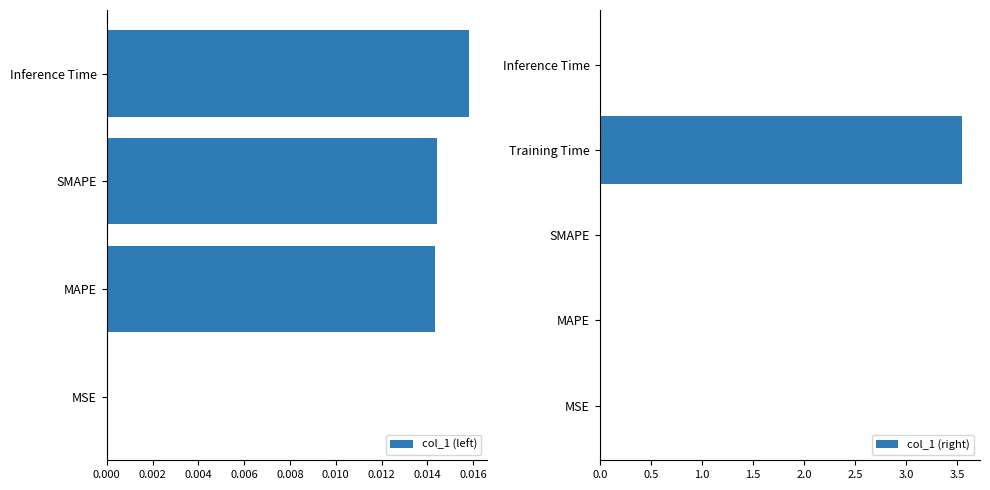

Is it true that the value at MSE is 0.0?

False